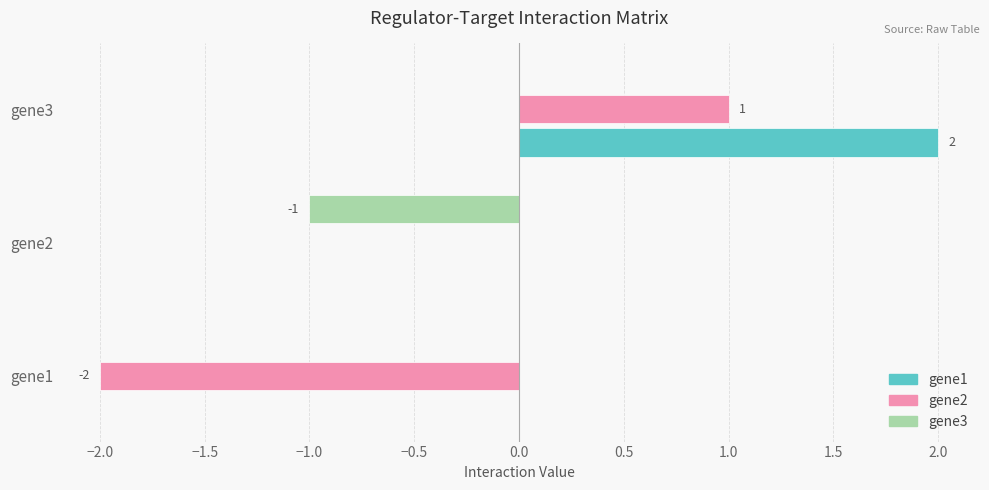

The gene3 series shows 1 at gene1. True or false?

False